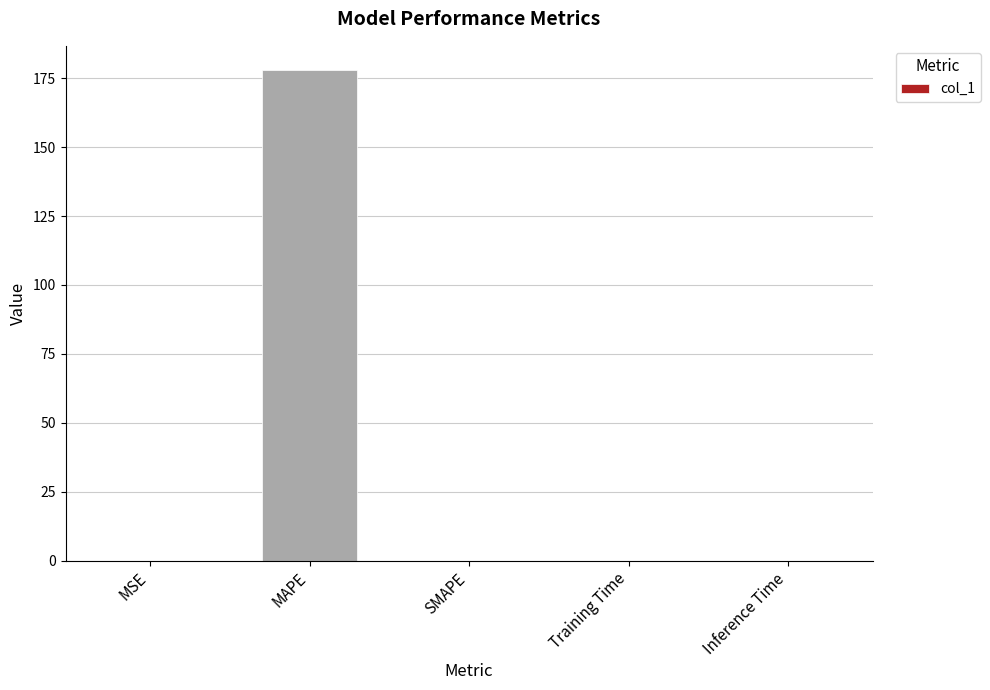

What is the sum of all values?

177.9